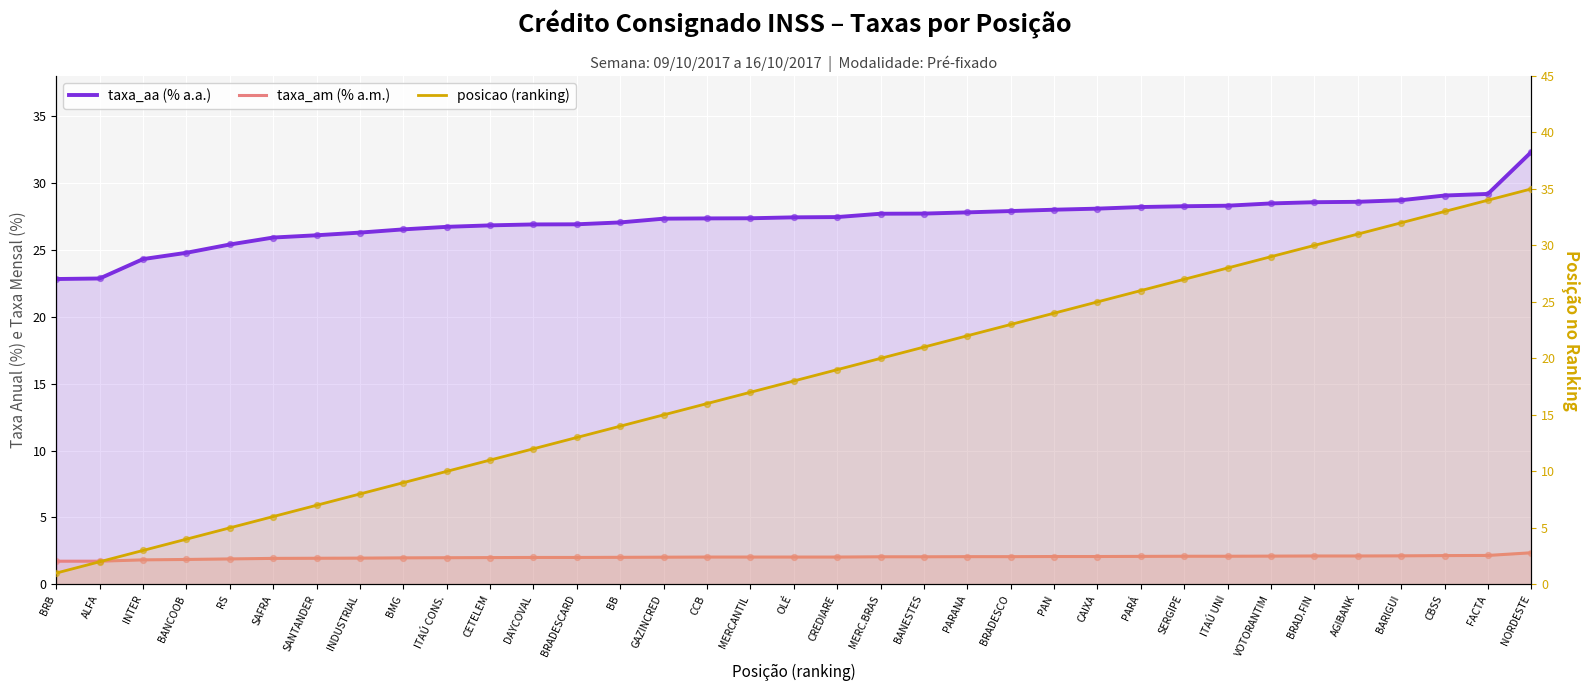

What is the total value across all series at SAFRA?

33.9